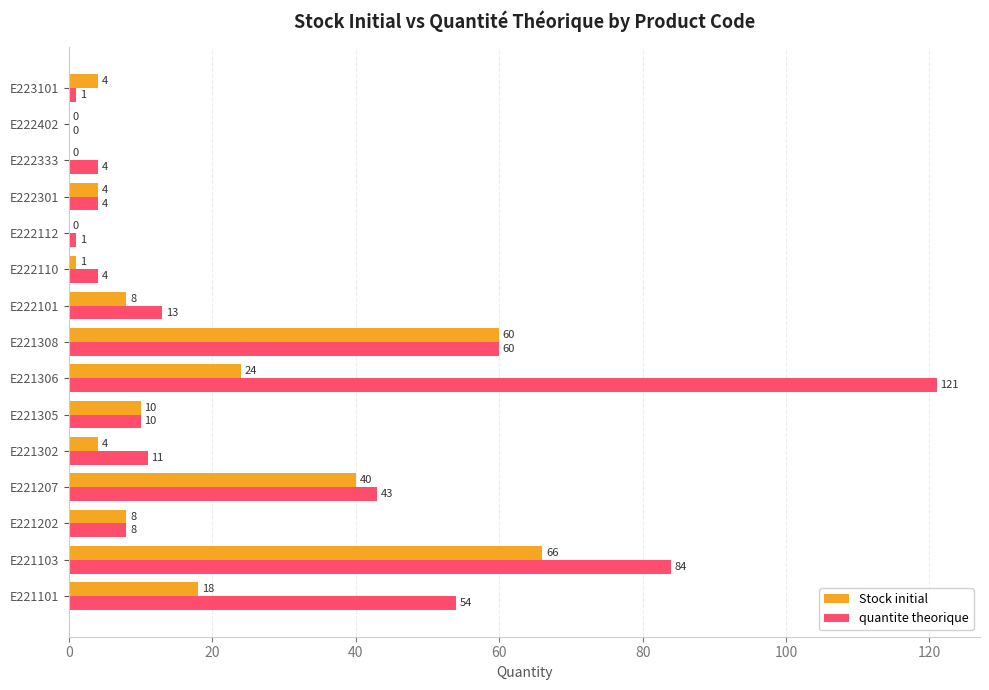

At which category is the sum across all series the highest?

E221103